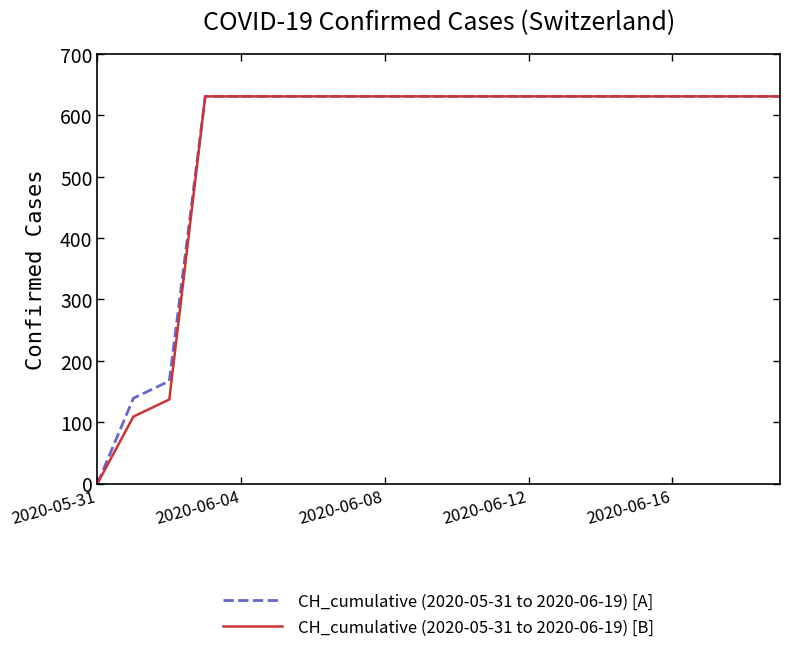

True or false: CH_cumulative (2020-05-31 to 2020-06-19) [B] and CH_cumulative (2020-05-31 to 2020-06-19) [A] cross at least once.

False